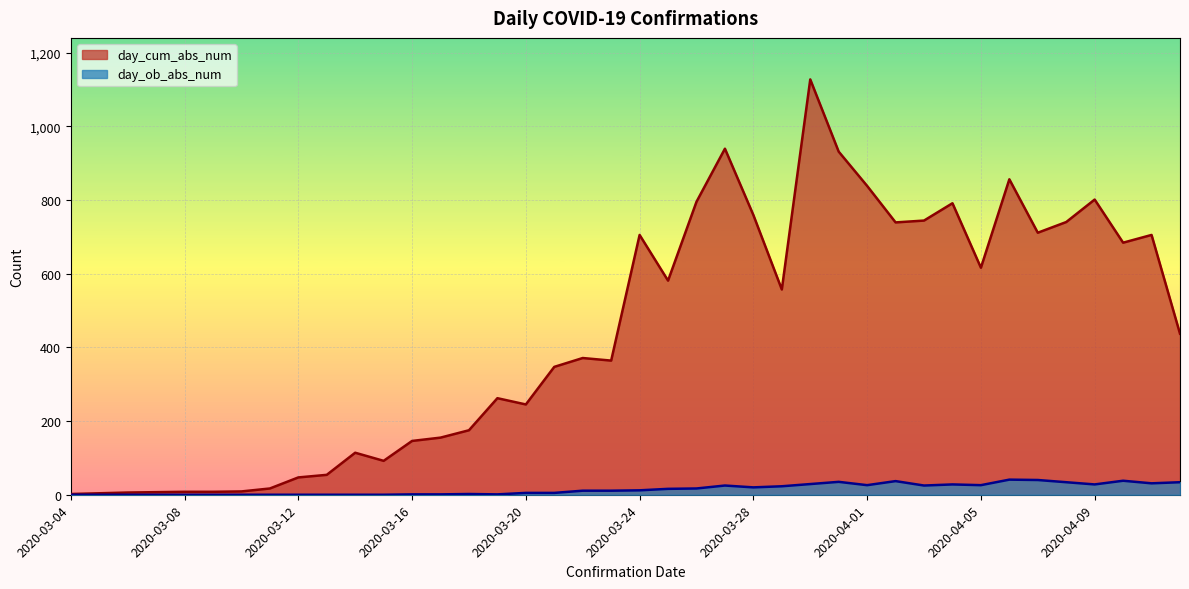

What value does the day_cum_abs_num series have at 2020-03-18, to the nearest 100?

200